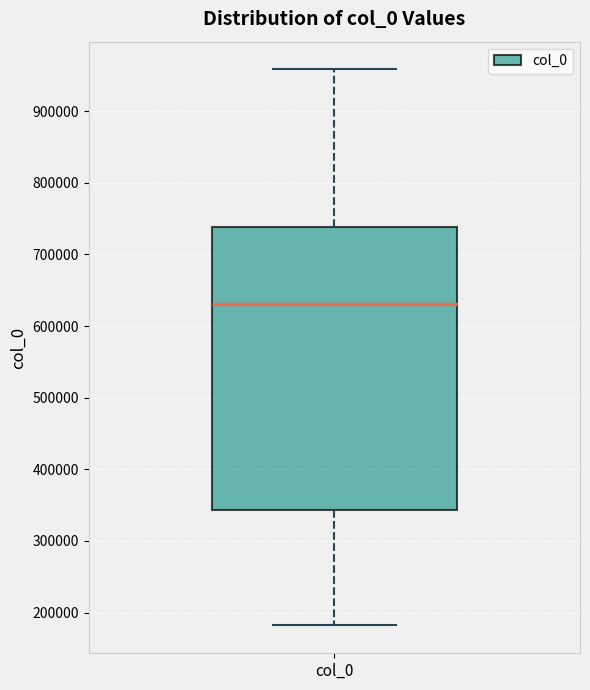

Transcribe this box plot: give where the median line is, the range the box spans, and where the two whiskers end, as read against the y-axis. The values are not printed on the chart, so give them approximately, as read against the axis.

median 630000, box 340000 to 740000, whiskers 180000 to 960000